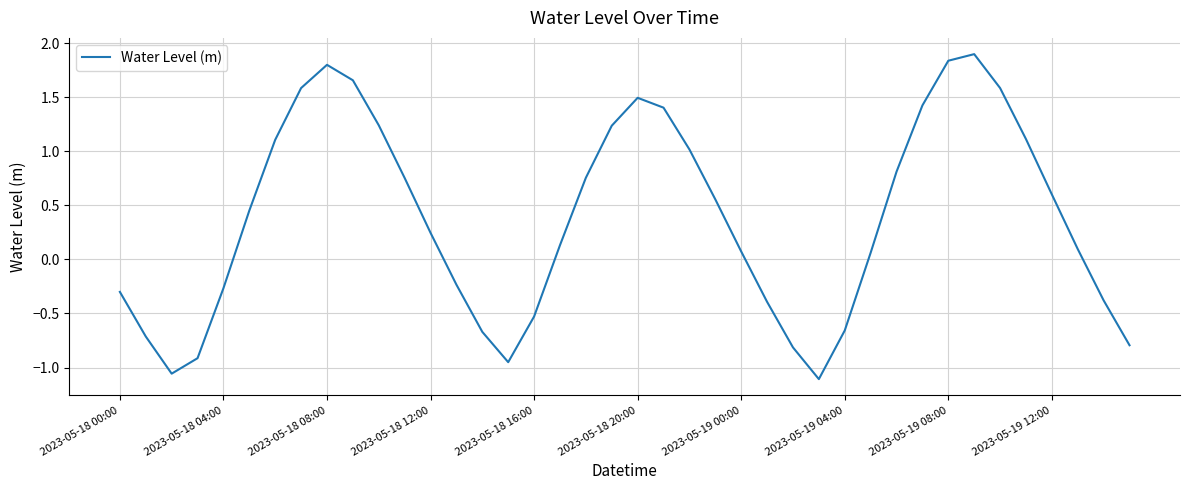

True or false: the data has more than 0 interior local peaks.

True